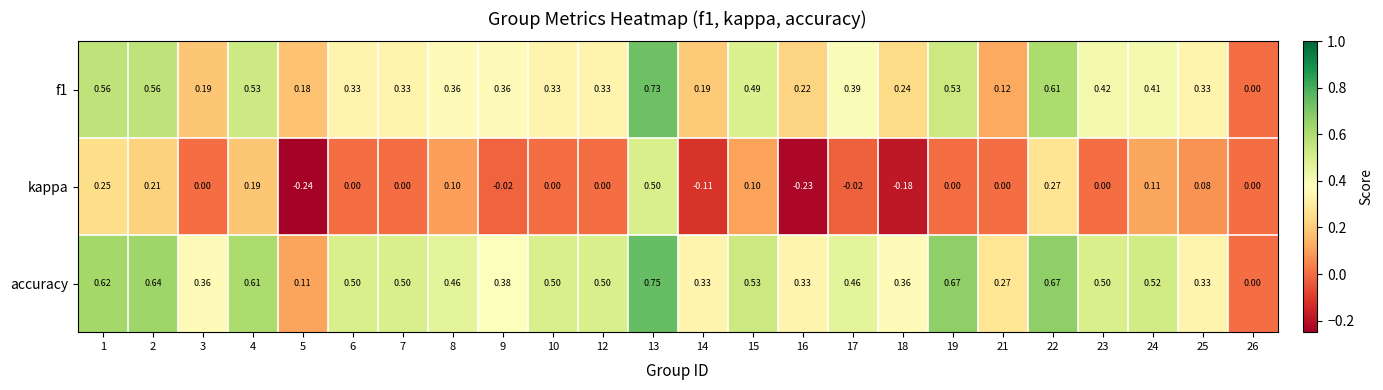

Which series has the largest total across all categories?

accuracy